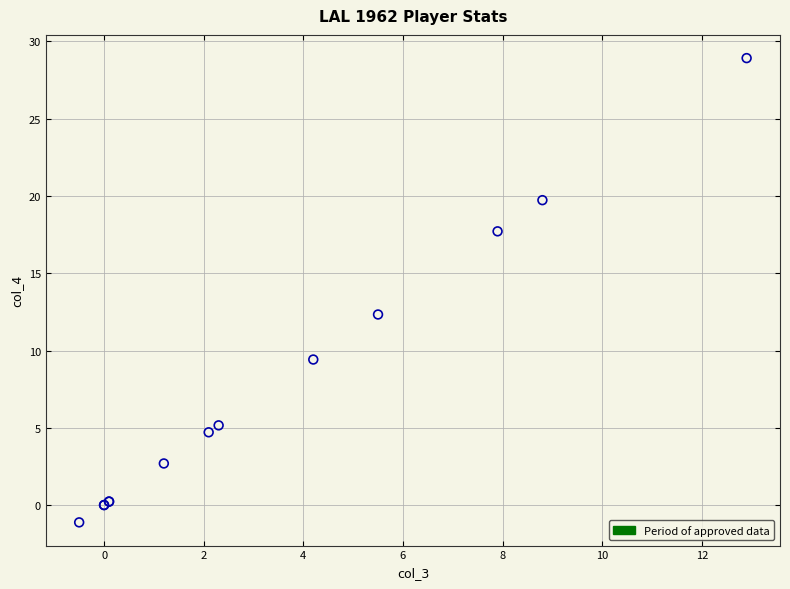

What Y value in the scatter plot is closest to 13?

12.3